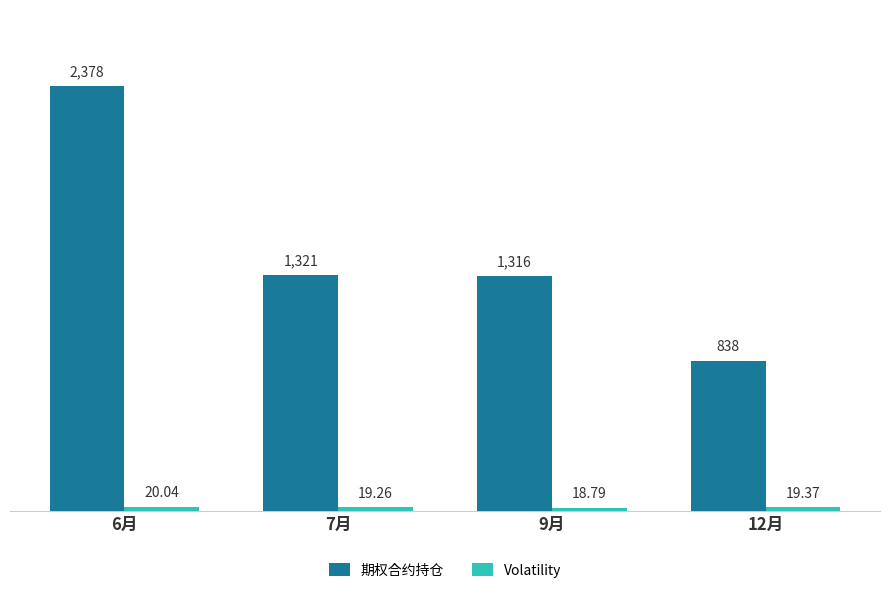

The value of 期权合约持仓 at 6月 is 2378.0. True or false?

True